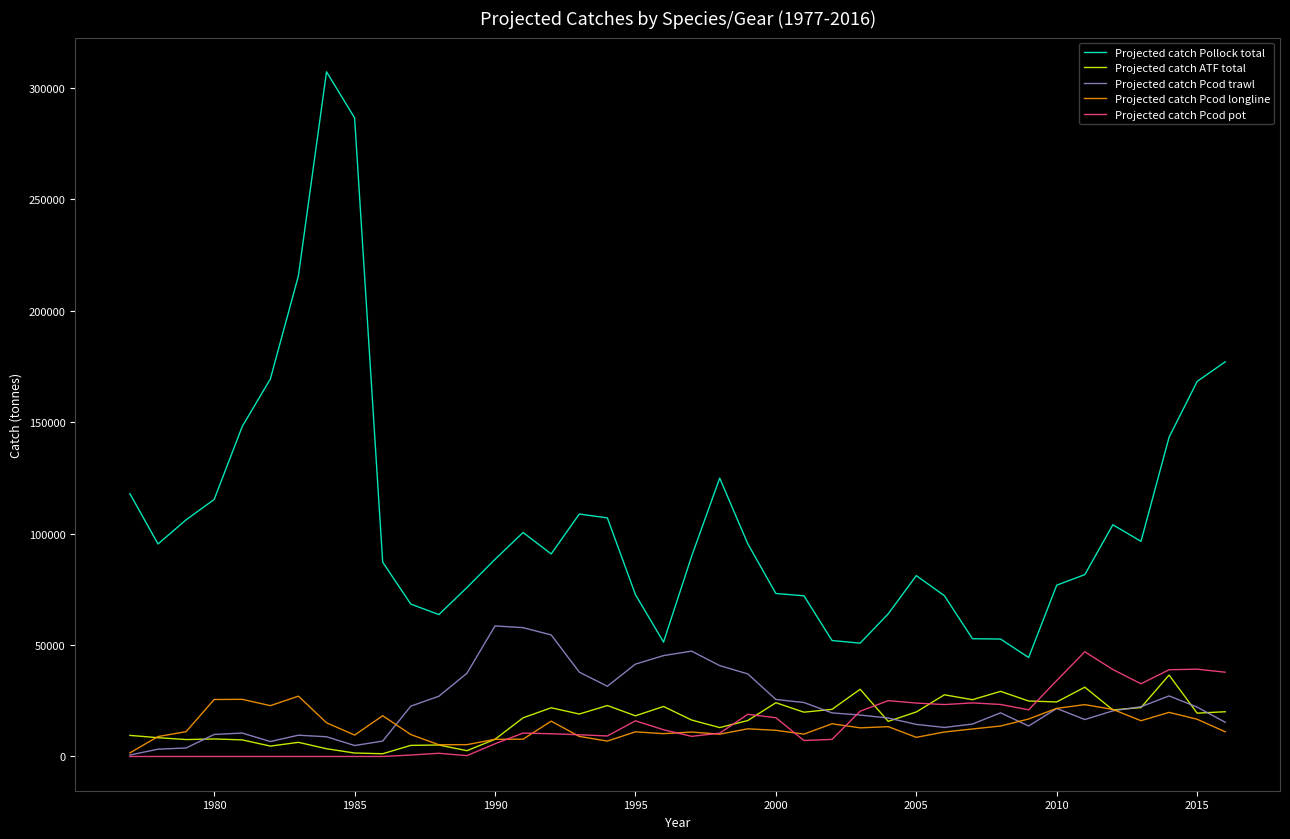

Is this an area chart (filled region under the line)?

No